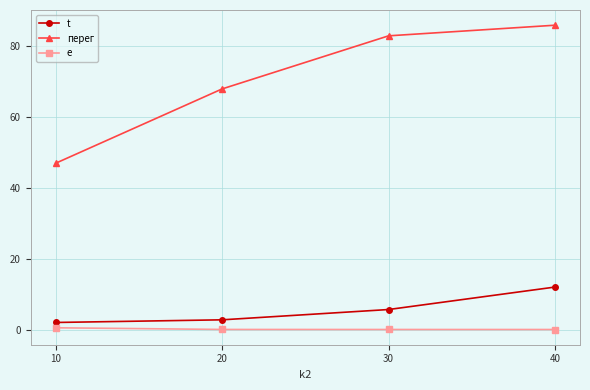

True or false: t and перег cross at least once.

False